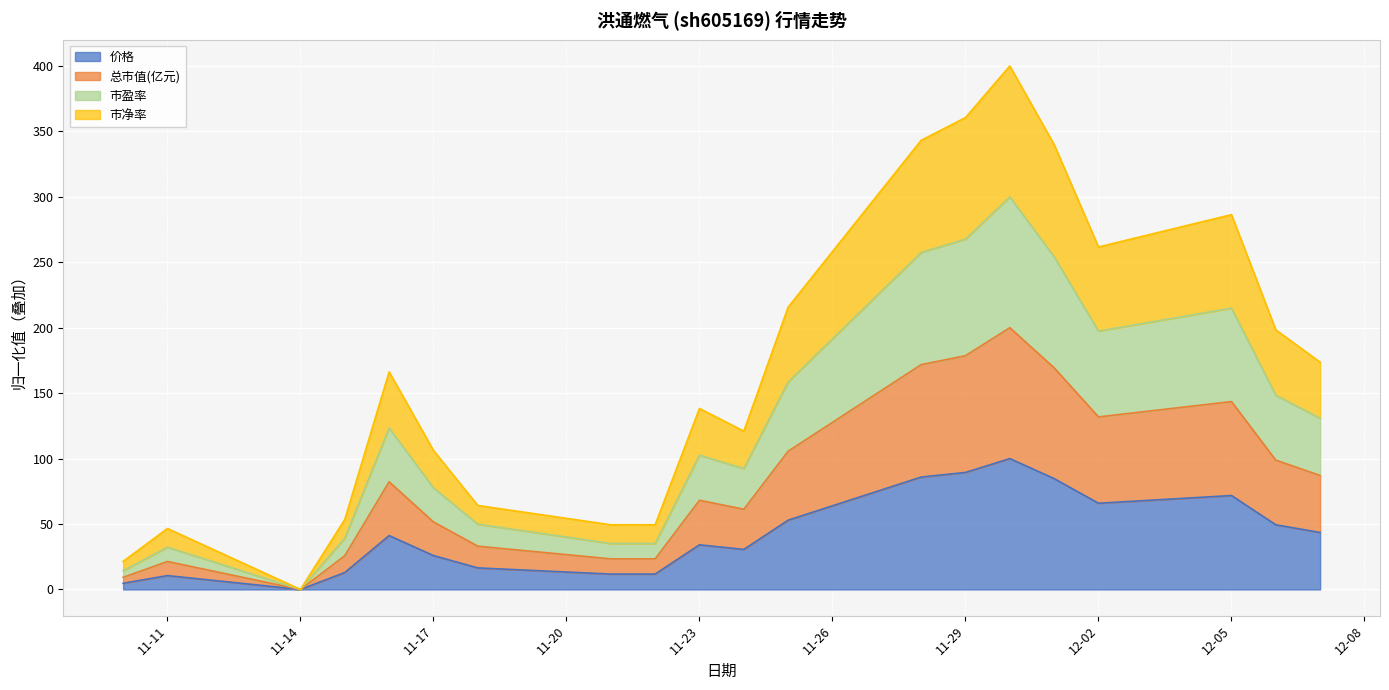

What is the spread (max minus min) of values at 2022-11-21?

37.7